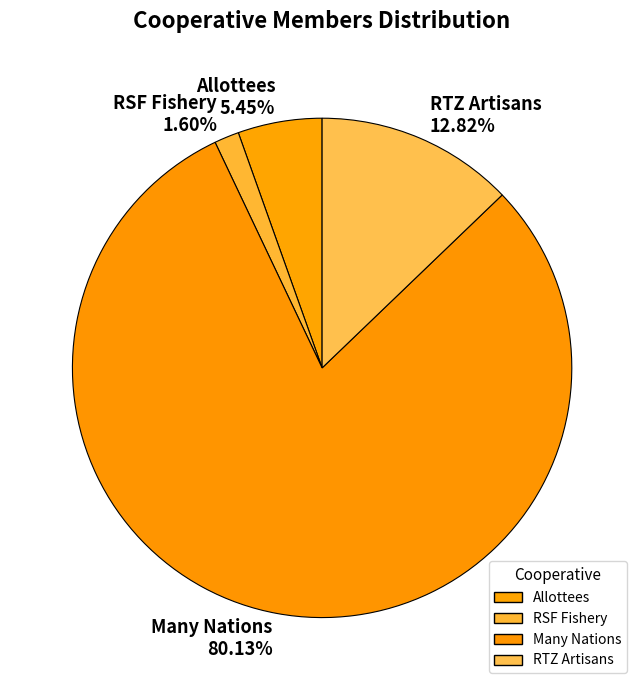

Does any single category account for the majority?

Yes